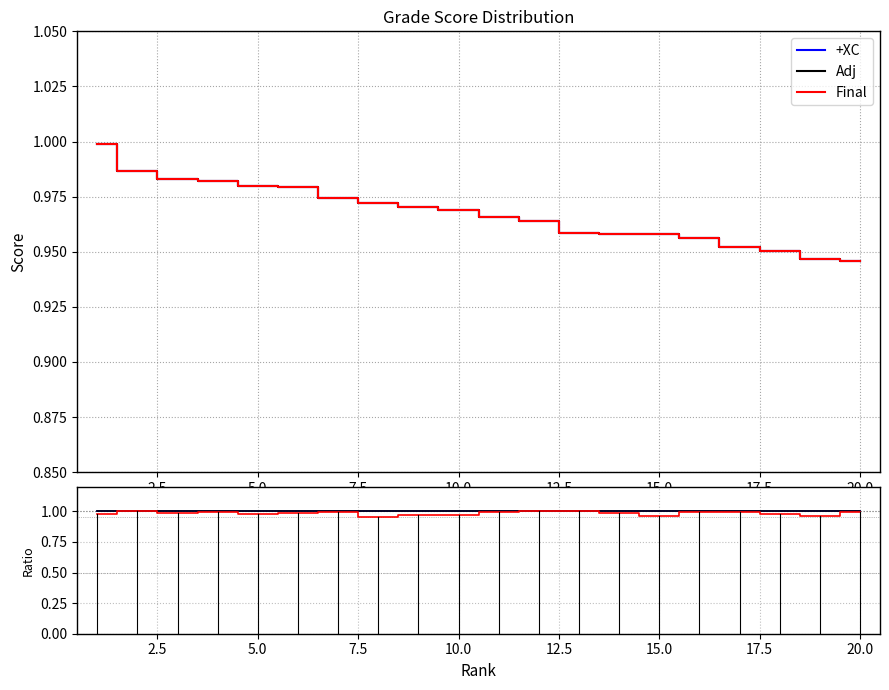

Rank the series by their maximum value, from highest to lowest.

+XC, Adj, Final